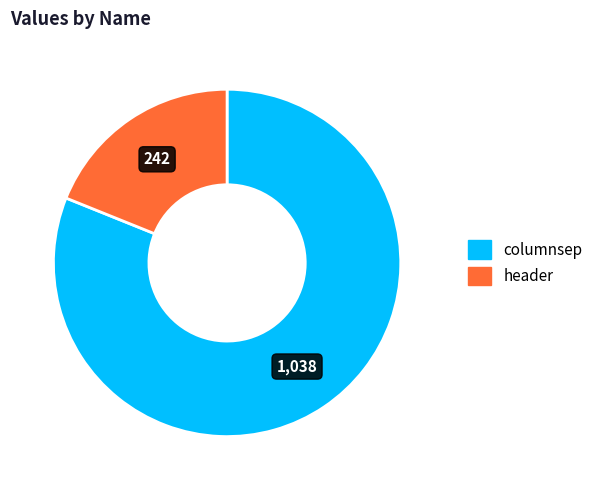

The columnsep slice represents 81% of the pie. True or false?

True